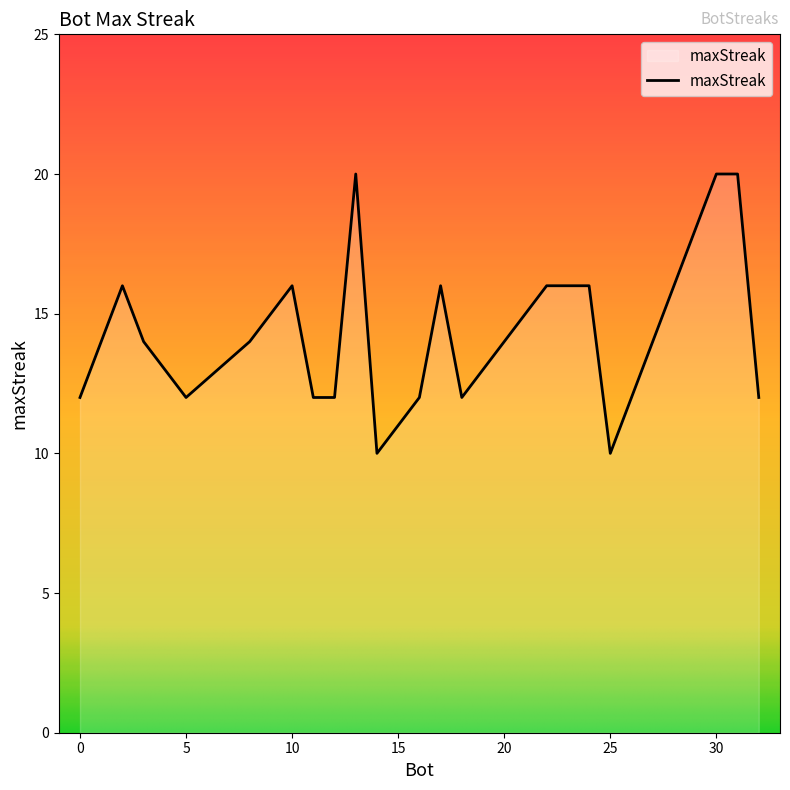

What is the maximum value shown in the chart?

20